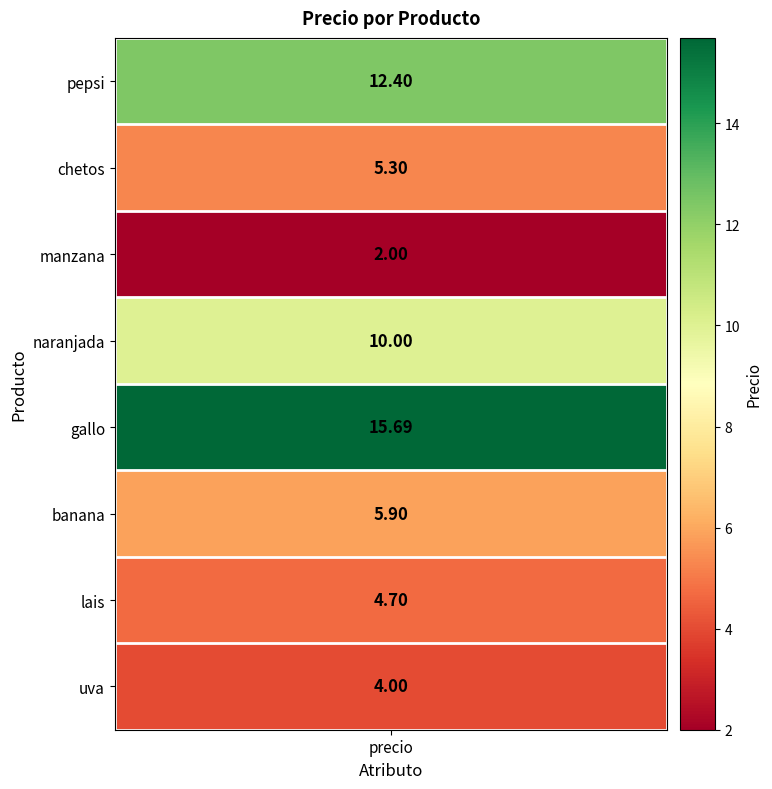

List the labels in order of value, largest first.

gallo, pepsi, naranjada, banana, chetos, lais, uva, manzana